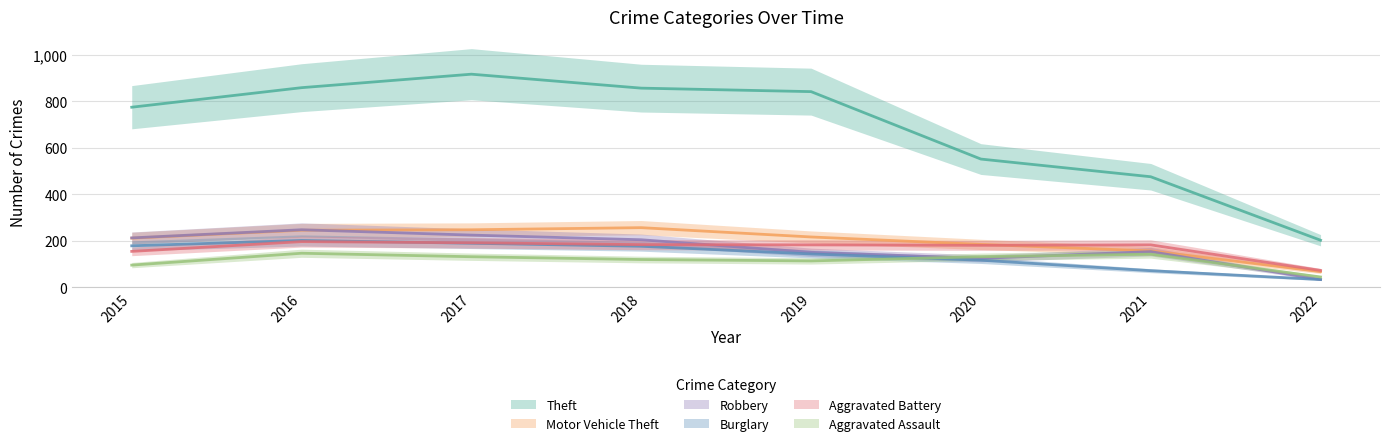

Does the chart have visible grid lines?

Yes